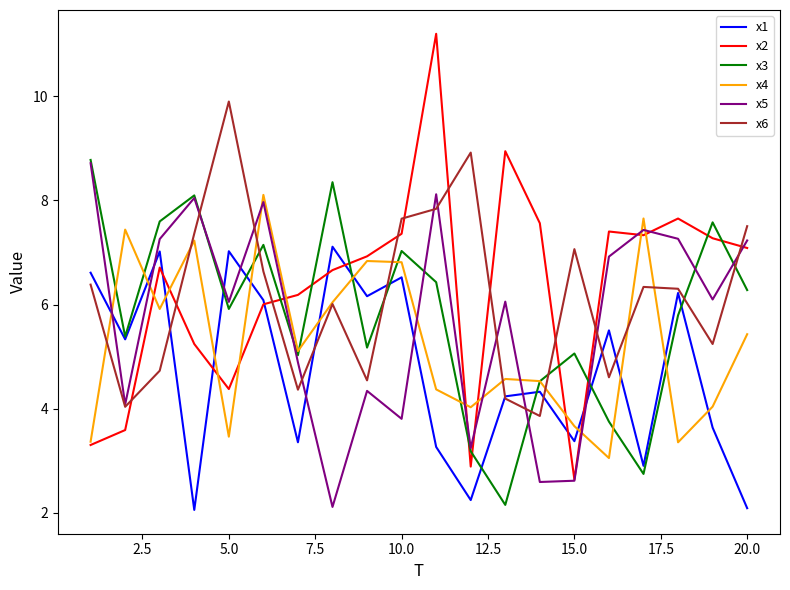

Which series has the widest spread of values?

x2